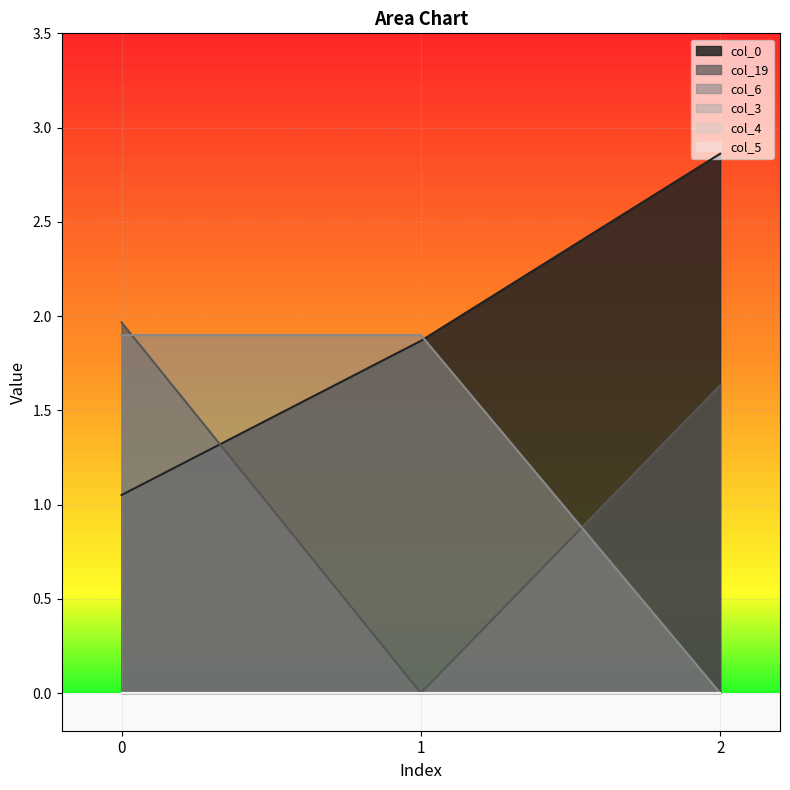

How many data points in col_19 are above 1?

2